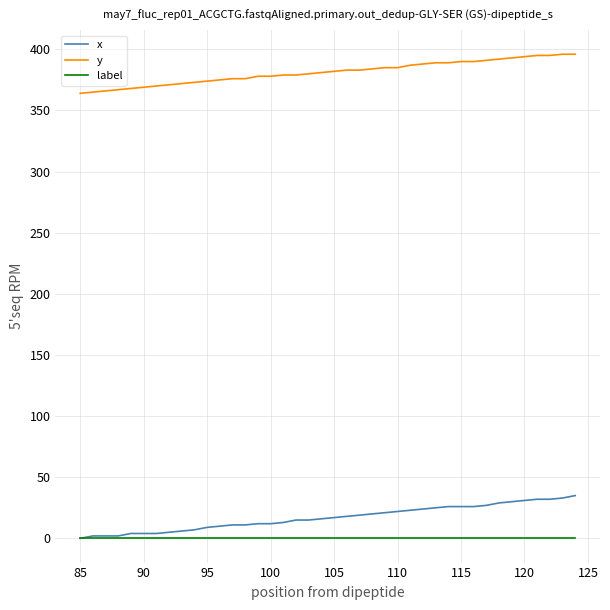

What is the maximum value for y?

396